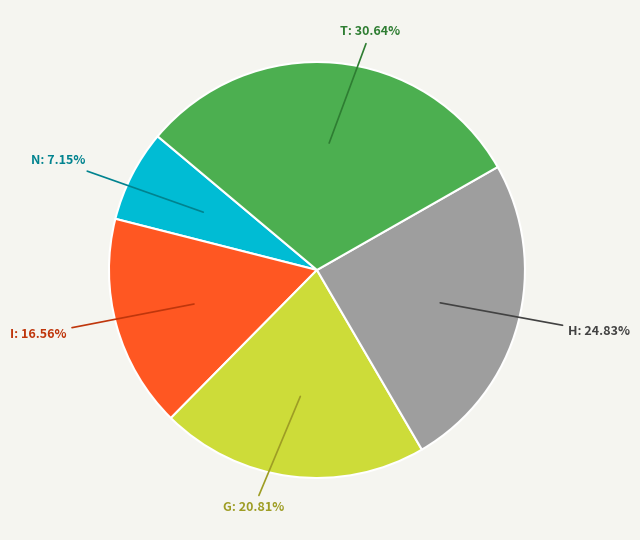

Does any single category account for the majority?

No